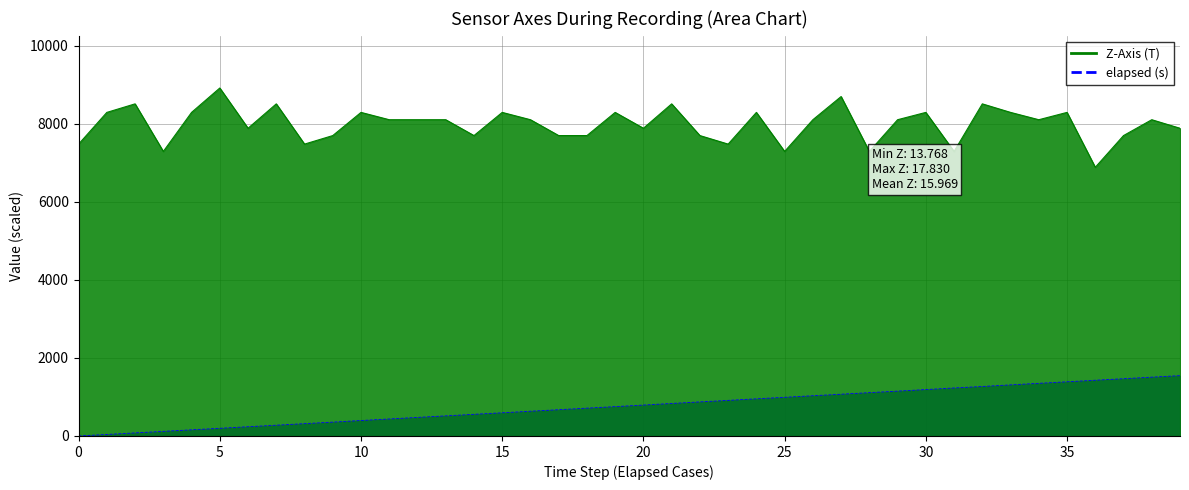

What is the spread (max minus min) of values at 18?

6983.3